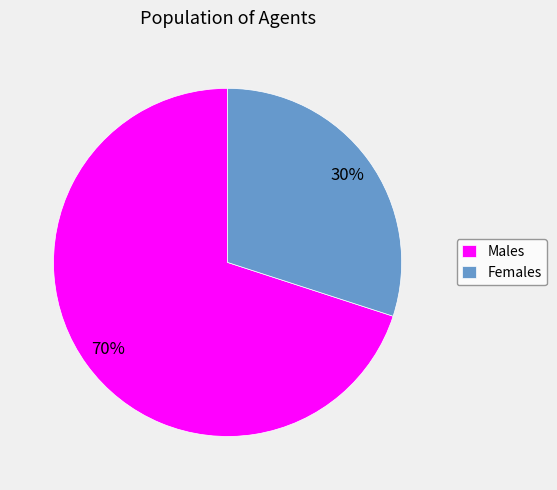

Combined, do Females and Males account for over 50%?

Yes